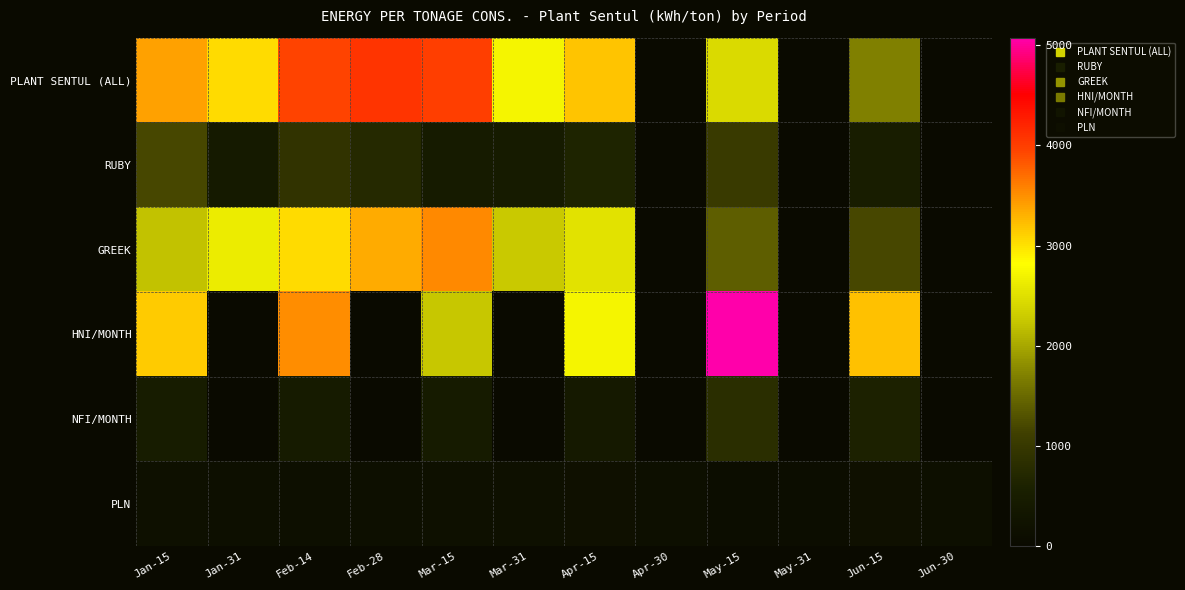

Count the number of categories in the chart.

12